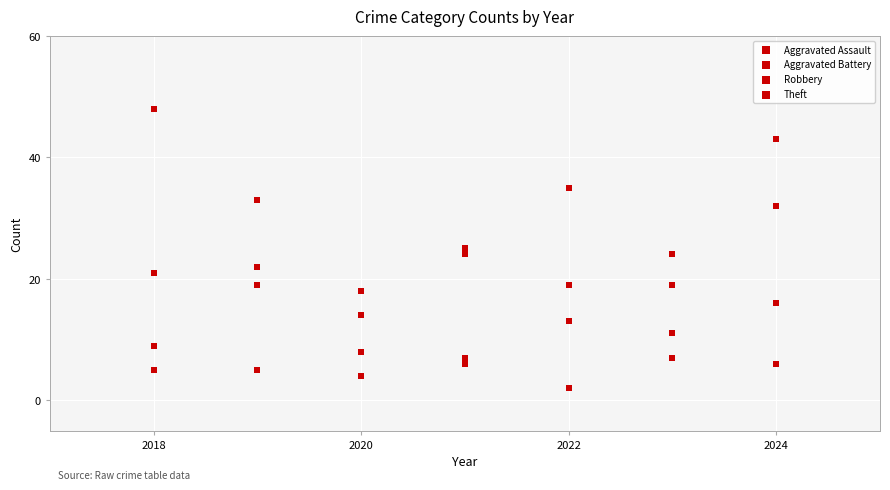

Count the number of points in this scatter plot.

28